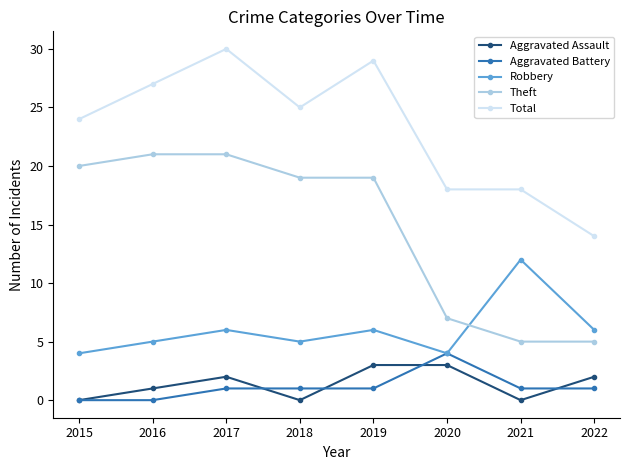

What are all the series names shown in the legend?

Aggravated Assault, Aggravated Battery, Robbery, Theft, Total